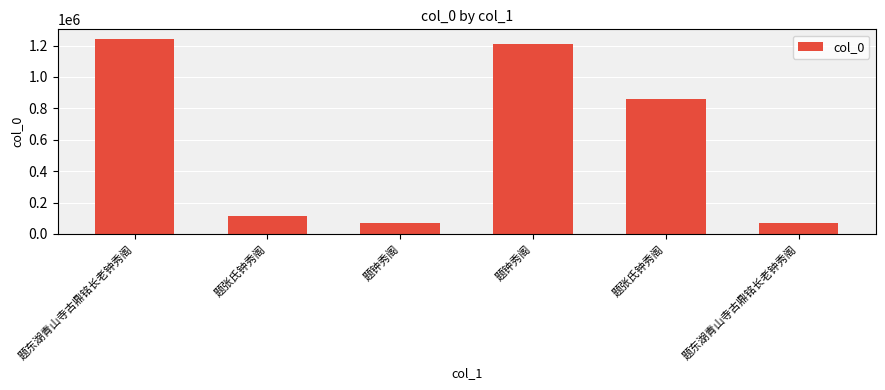

How many categories are shown in the chart?

6